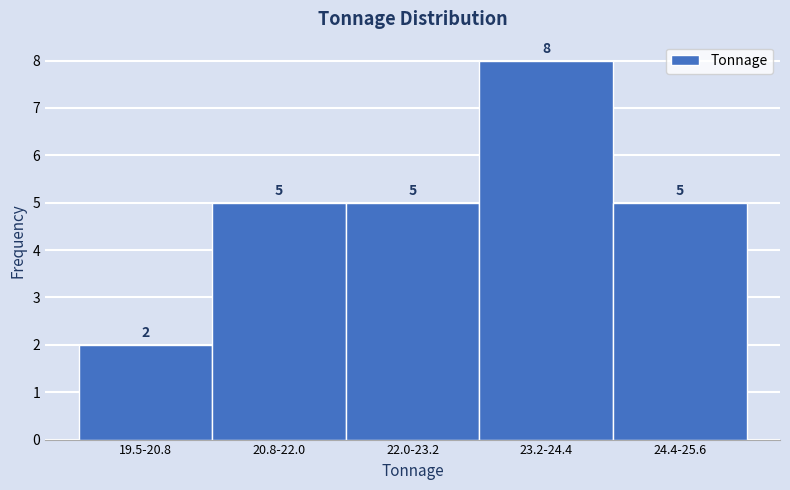

Reading left to right, what are all the values shown in this chart?

2	5	5	8	5